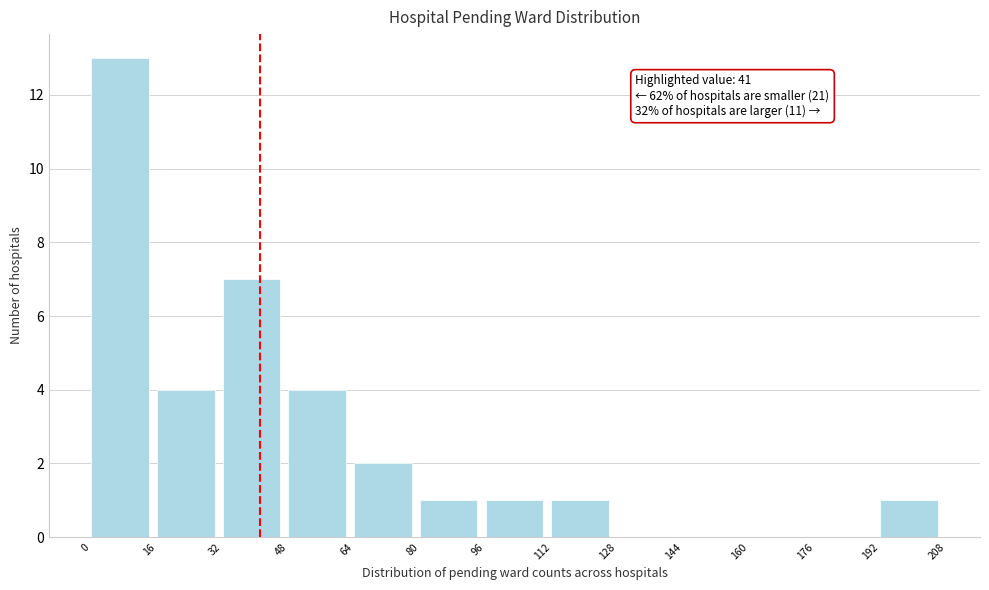

Which range on the x-axis has the tallest bar?

0 to 16